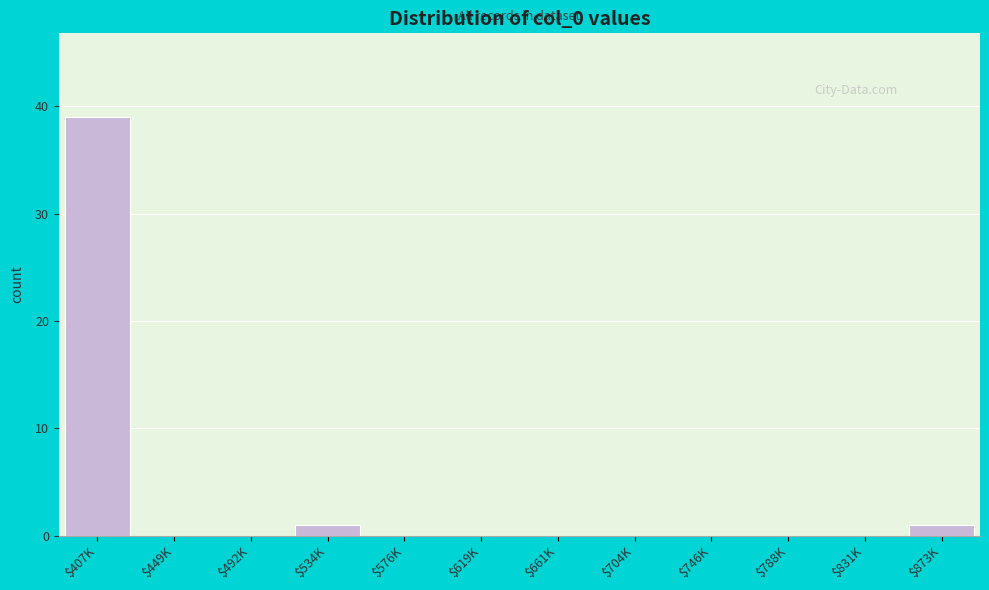

The chart shows a value of 0 at $661K. True or false?

True